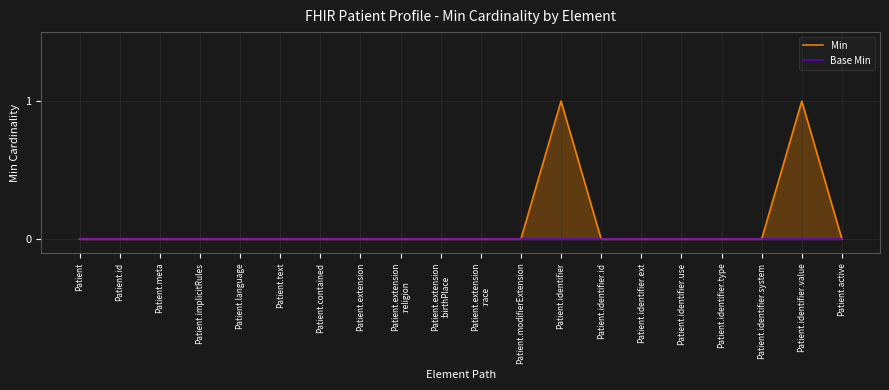

True or false: Base Min has a value of 0 at Patient.implicitRules.

True